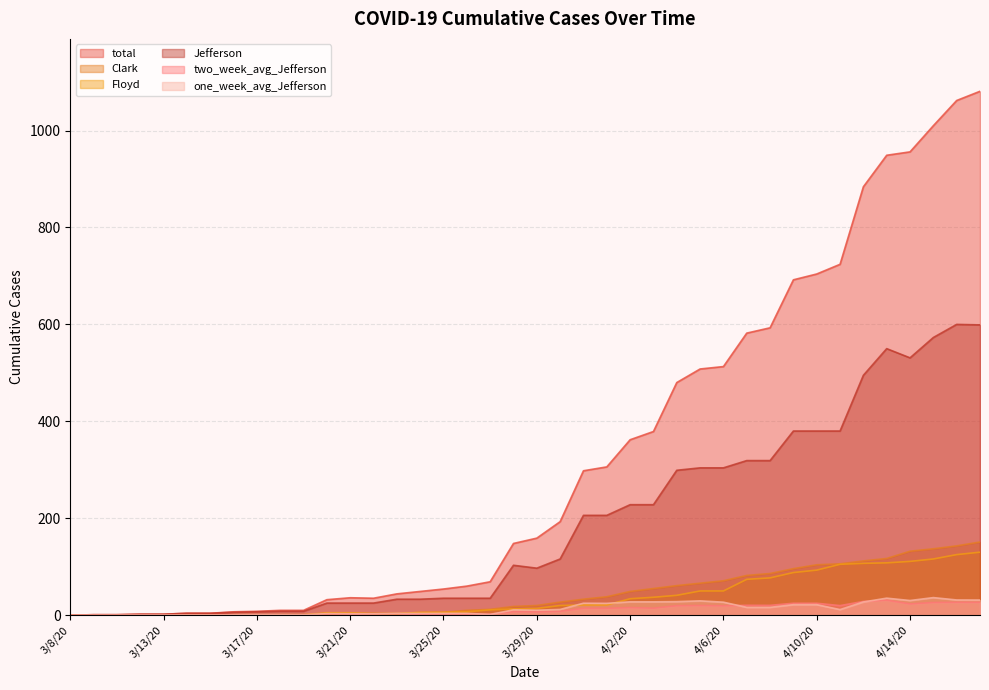

At how many categories does at least one series exceed 51?

24